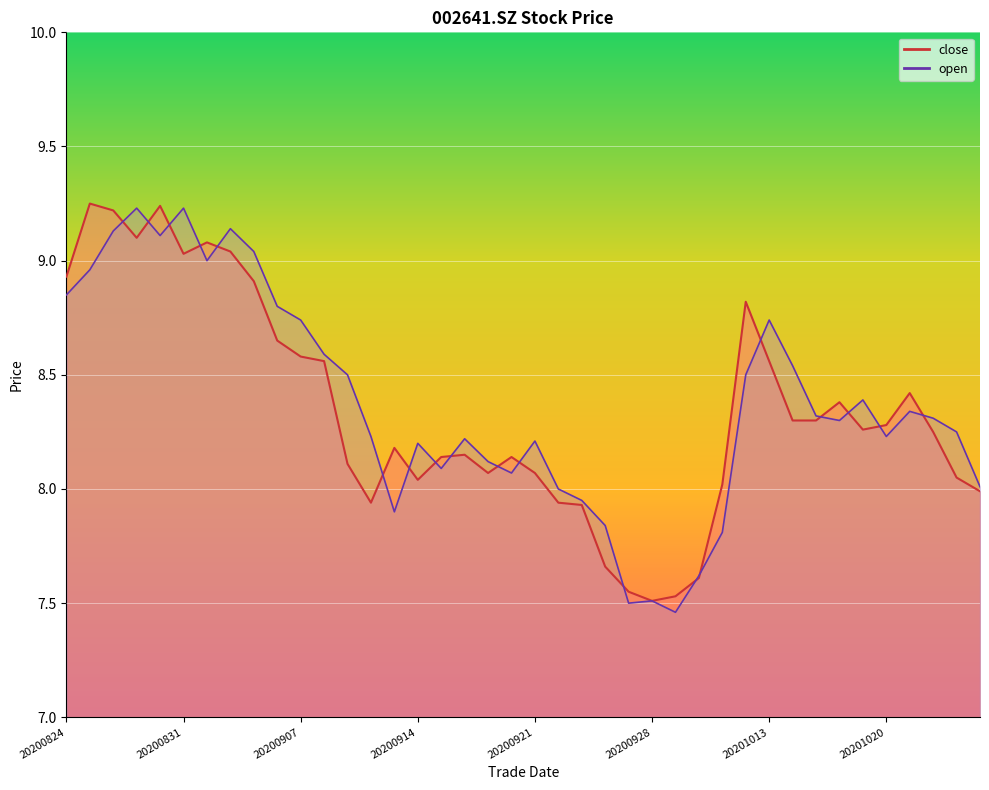

Which series has the largest total across all categories?

open